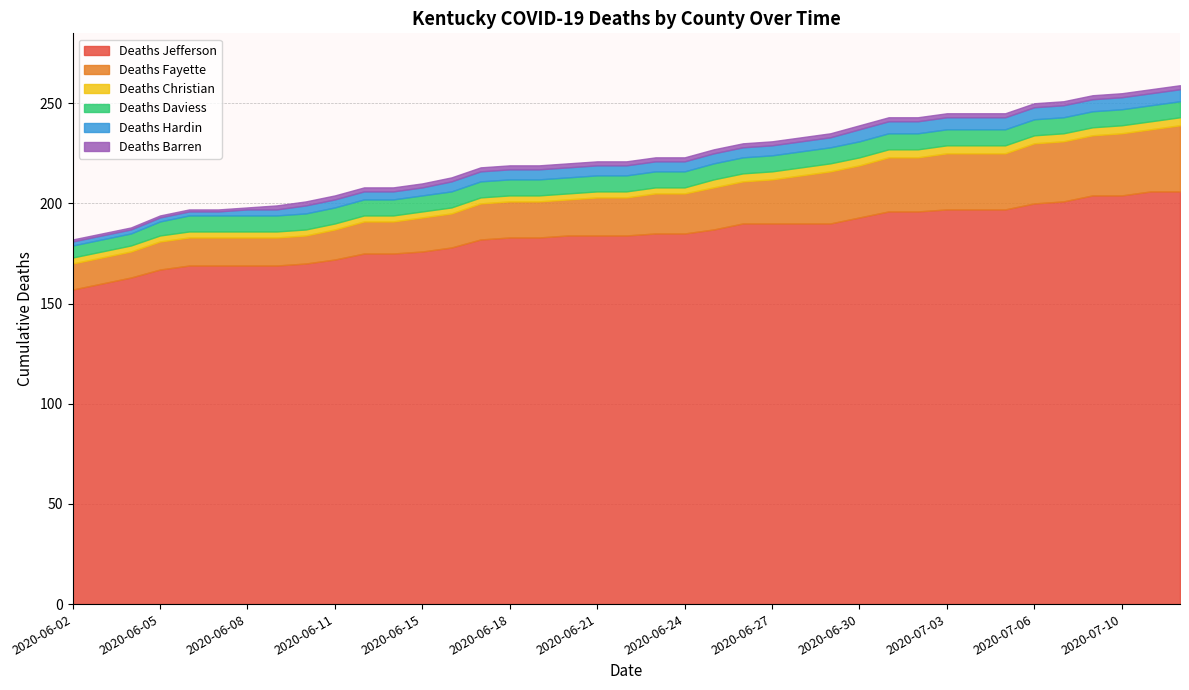

What is the maximum value shown in the chart?

206